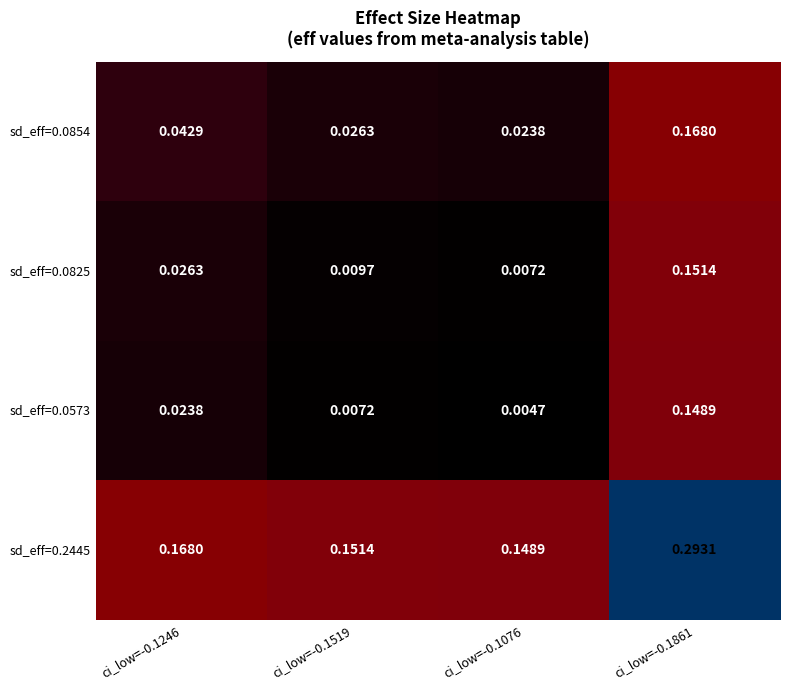

Is the value of sd_eff=0.0854 at ci_low=-0.1246 greater than the value of sd_eff=0.2445 at ci_low=-0.1519?

No